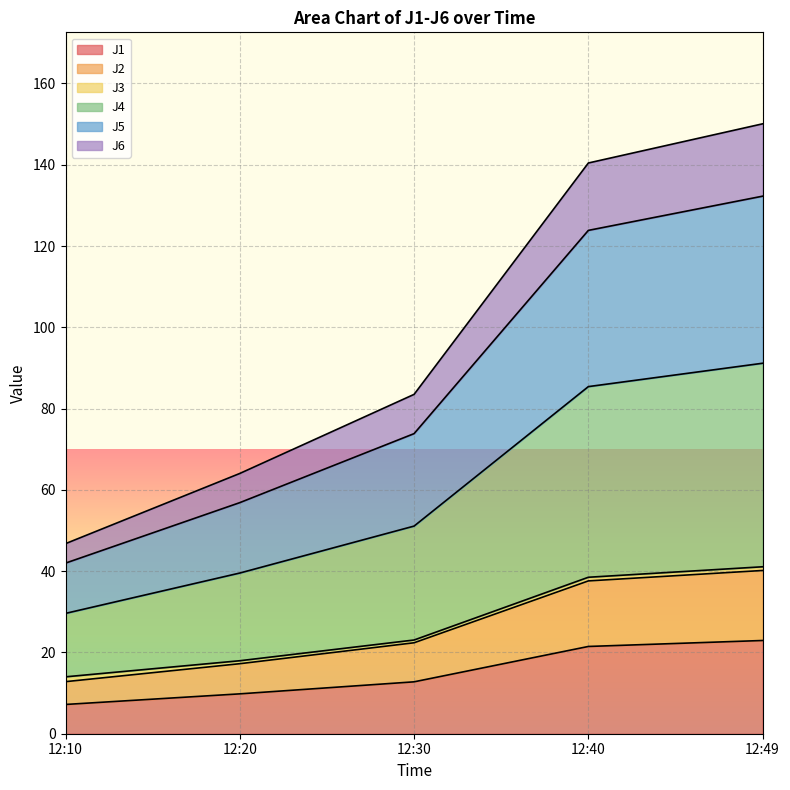

What is the maximum value for J1?

22.9